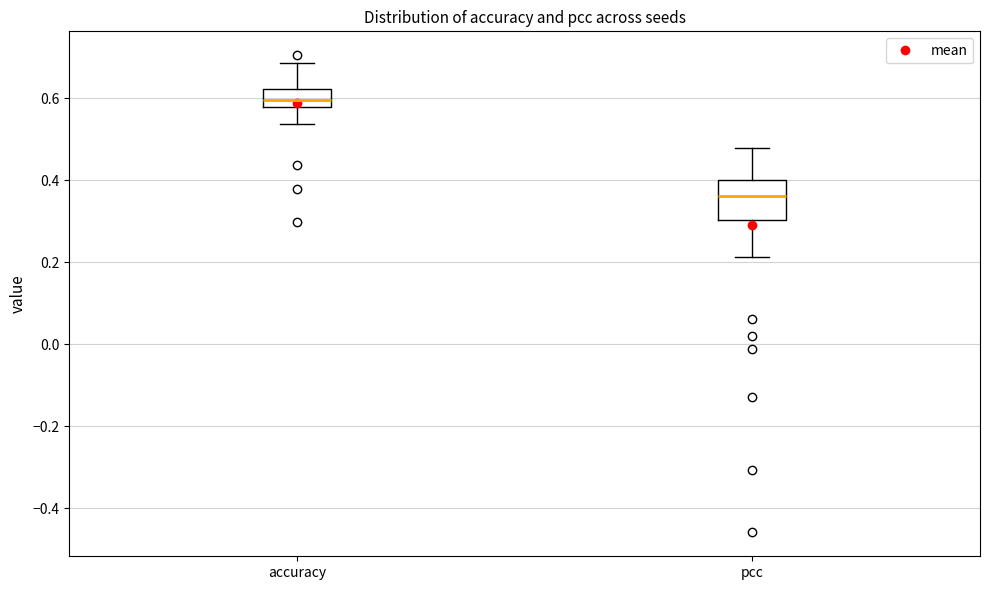

Which box's median line is the lowest?

pcc